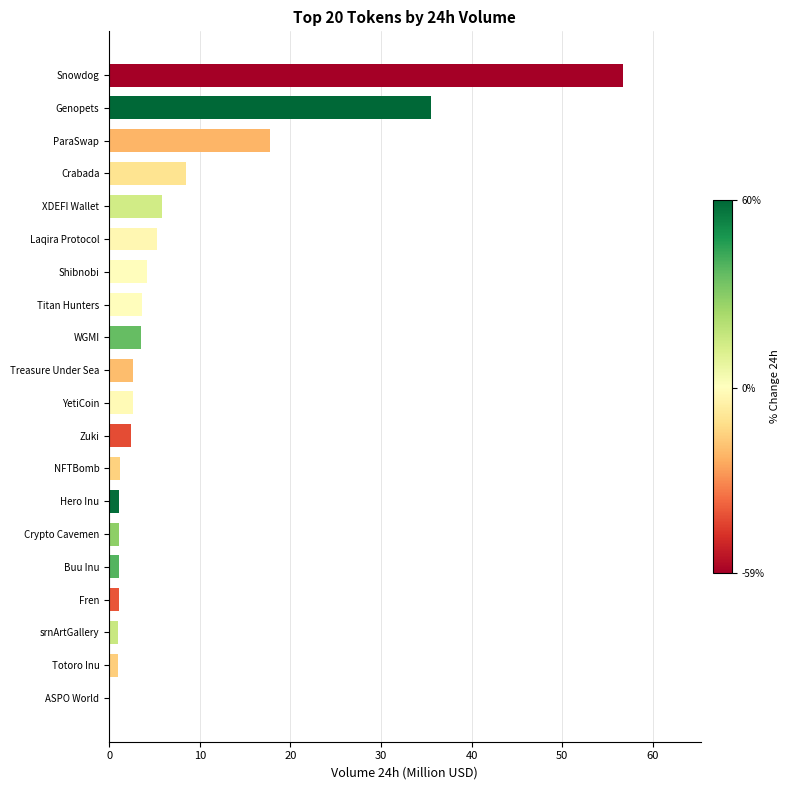

What is the average value?

7.8